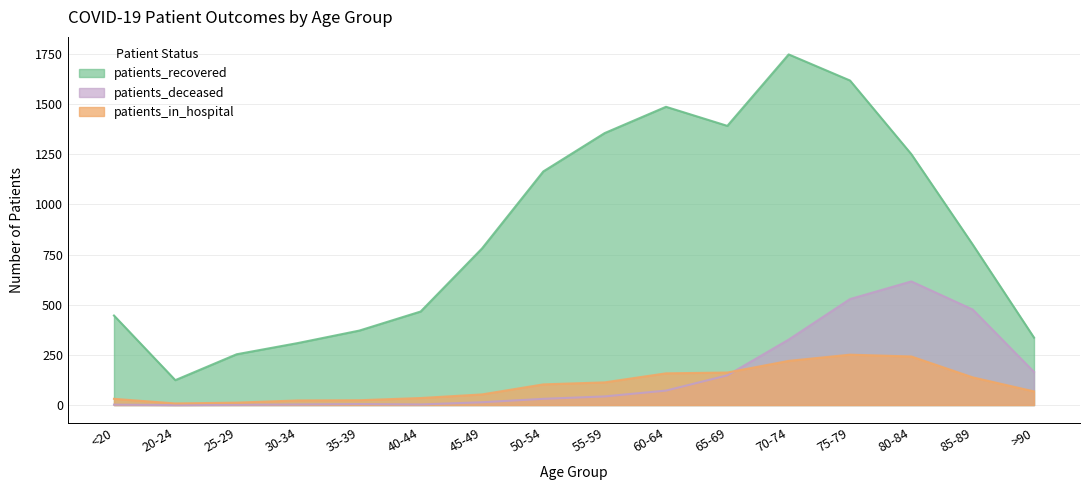

What are all the series names shown in the legend?

patients_recovered, patients_deceased, patients_in_hospital